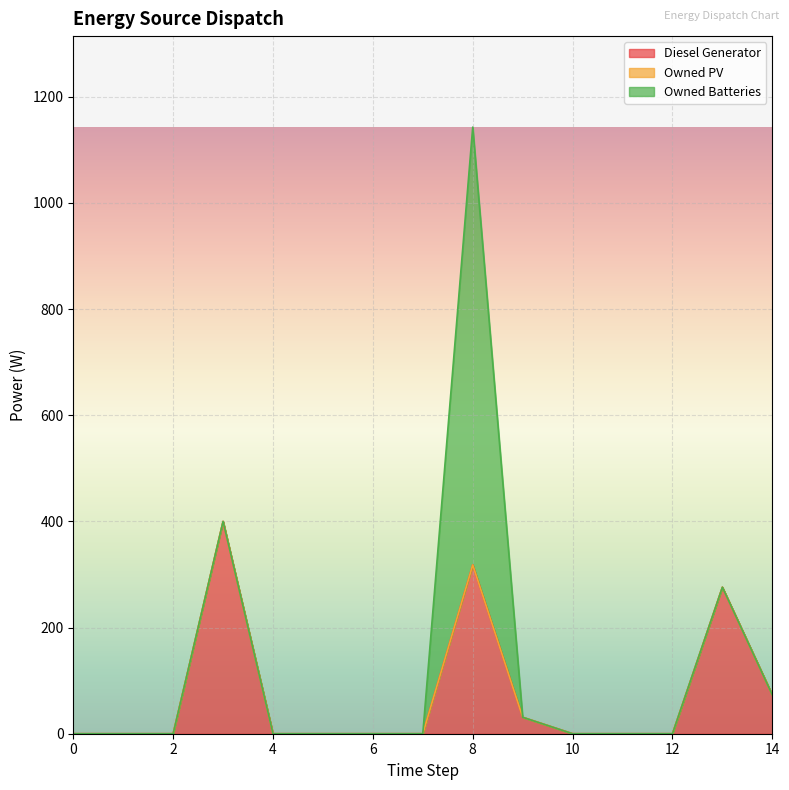

What is the difference between the highest and lowest values at 14?

73.0